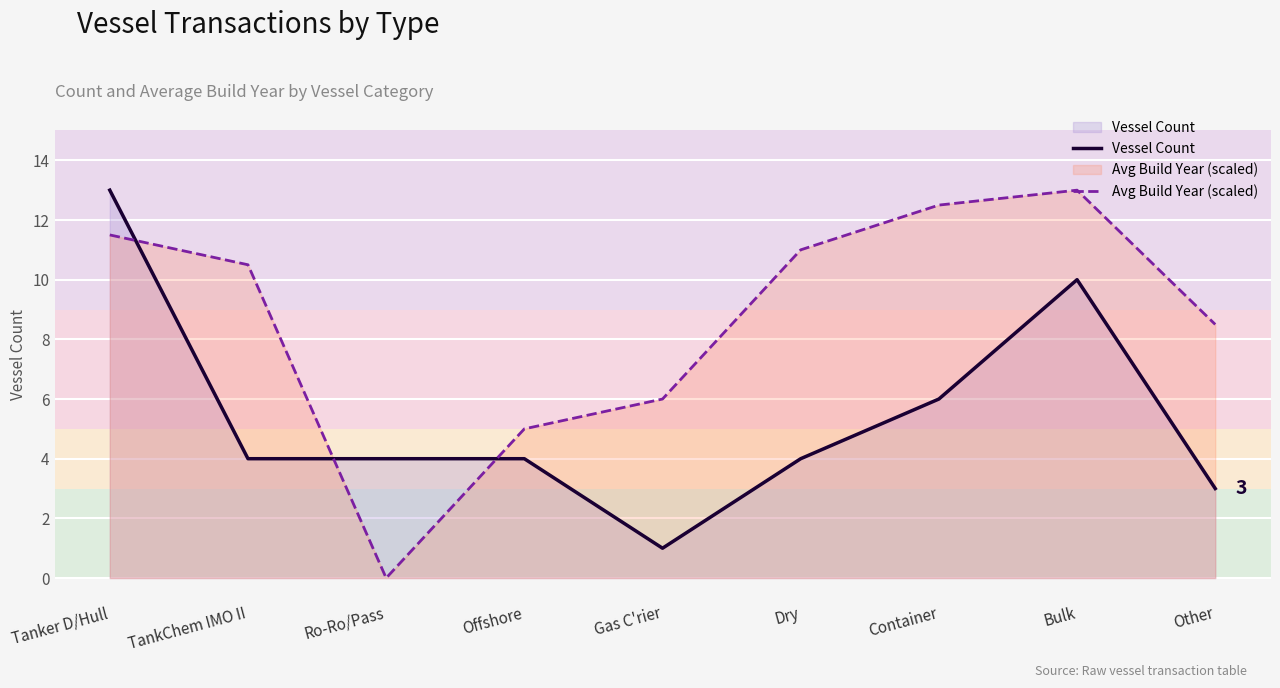

Reading right to left, list all the values displayed in this chart.

Vessel Count: 3.0	10.0	6.0	4.0	1.0	4.0	4.0	4.0	13.0
Avg Build Year (scaled): 8.5	13.0	12.5	11.0	6.0	5.0	0.0	10.5	11.5